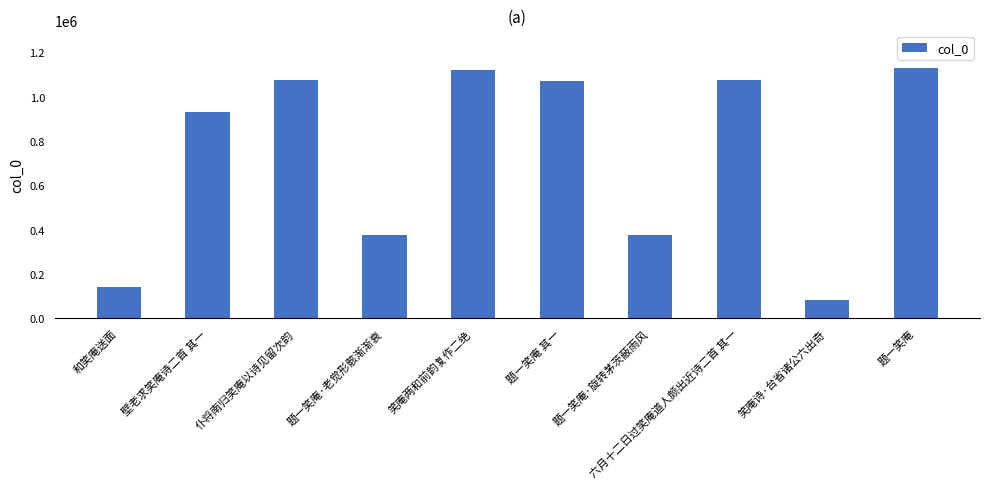

The chart shows a value of 218375 at 和笑庵送面. True or false?

False